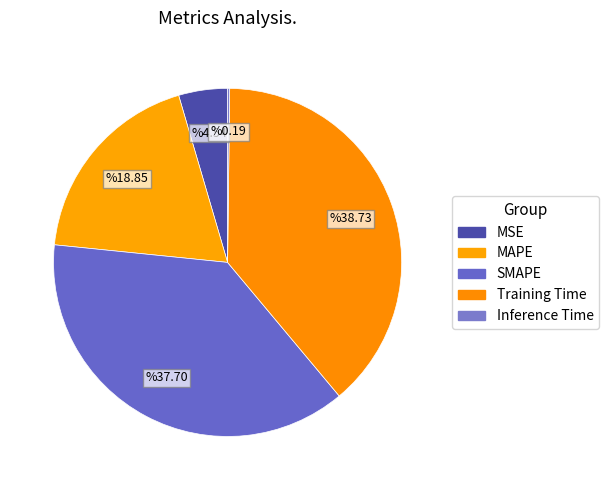

Is Inference Time the majority of the pie?

No